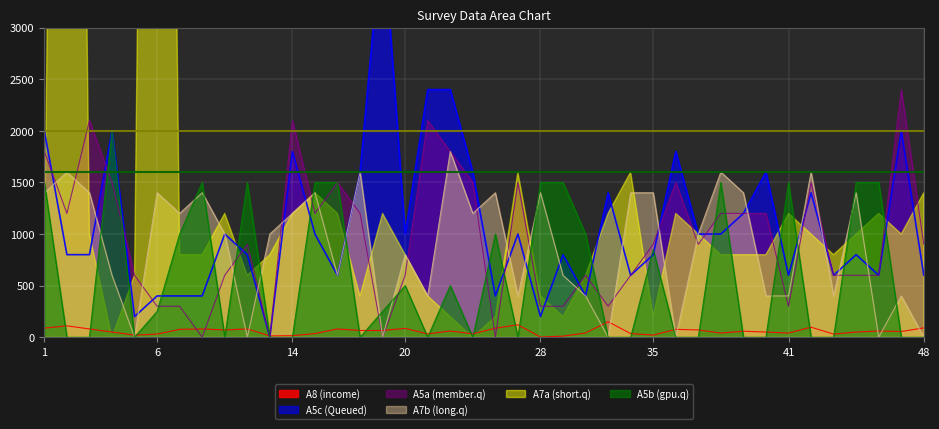

Which category has the highest value across all series?

19